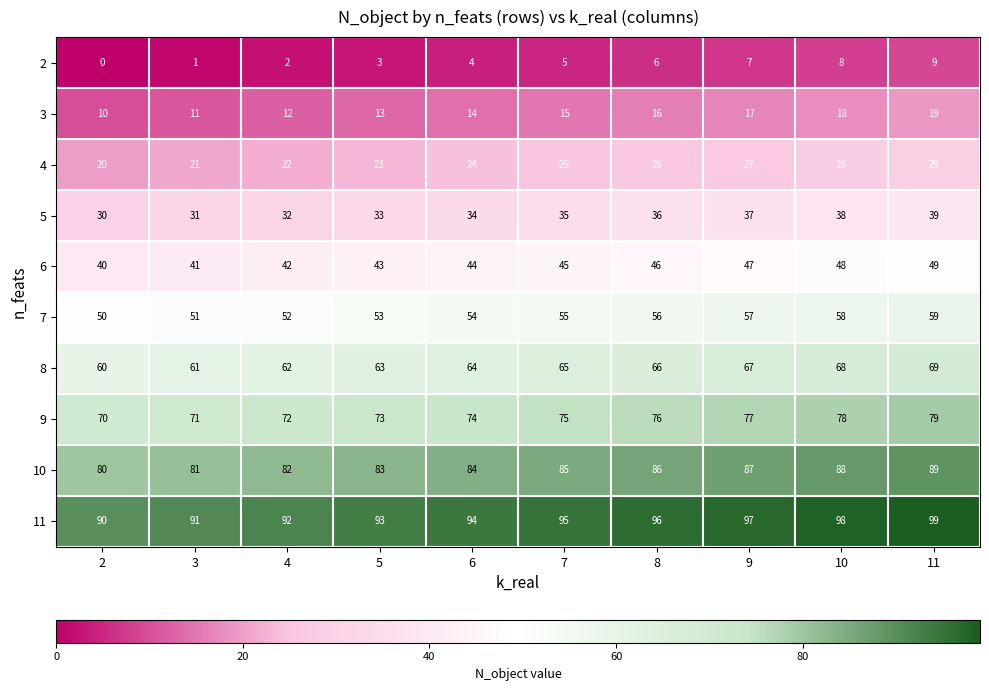

What is the sum of the 2 values at 3 and 4?

3